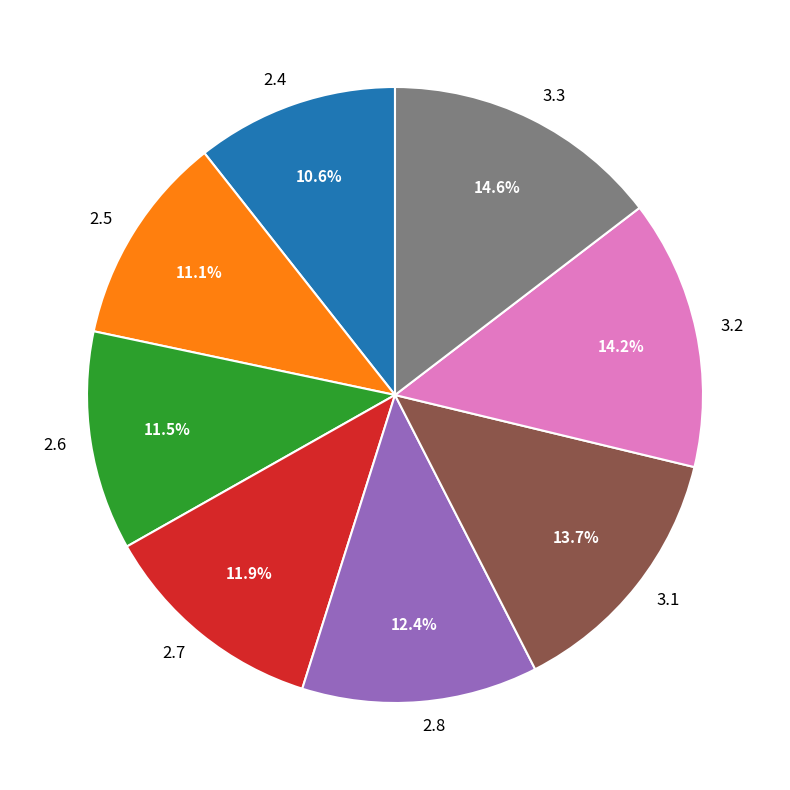

Count the number of slices in the pie.

8